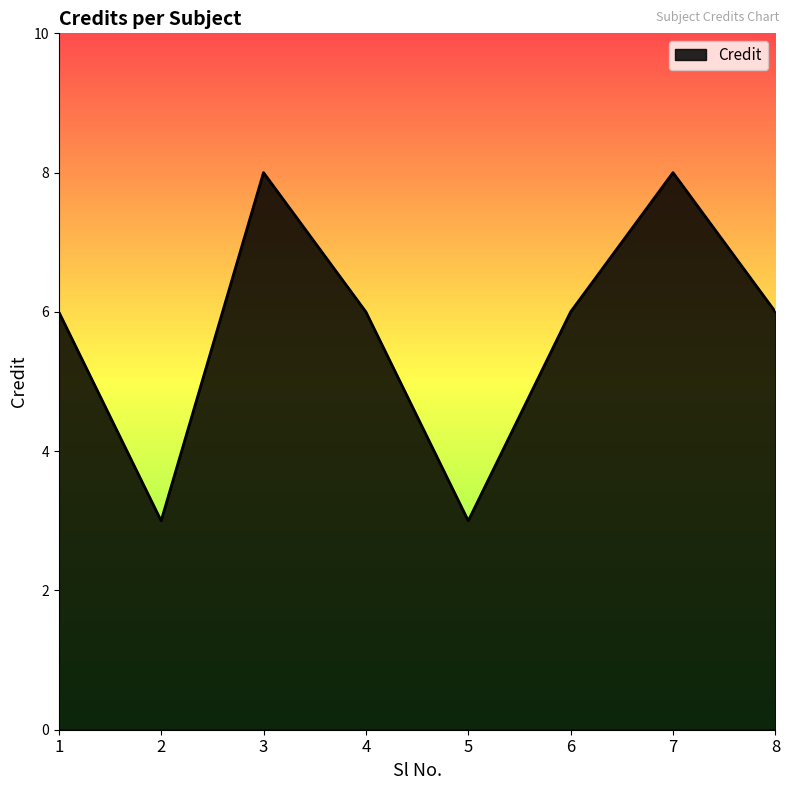

Does the chart have visible grid lines?

No